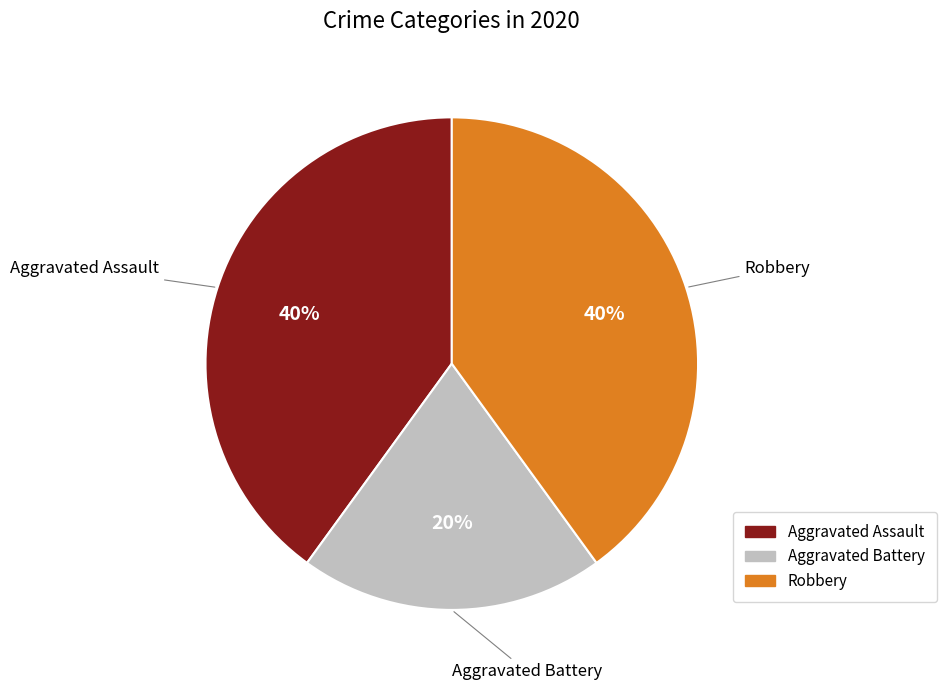

Which slice is the smallest?

Aggravated Battery